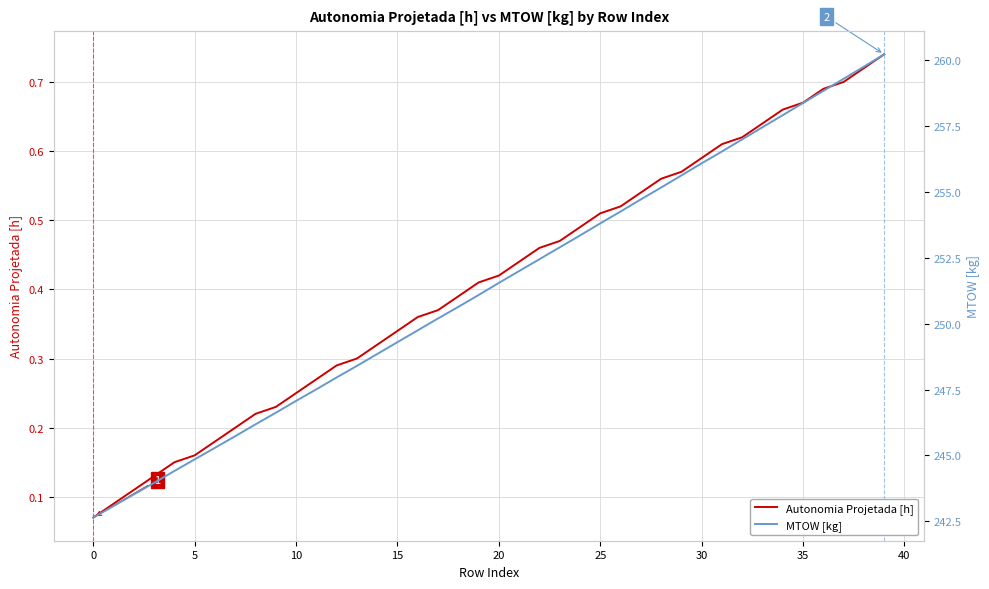

Which category has the highest value in the Autonomia Projetada [h] series?

39